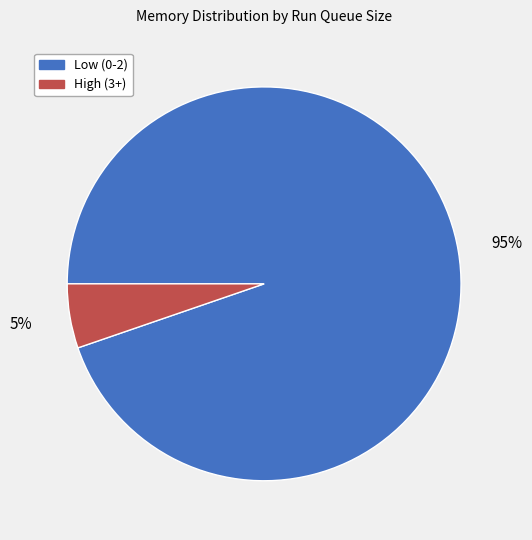

Is there a majority slice in this chart?

Yes